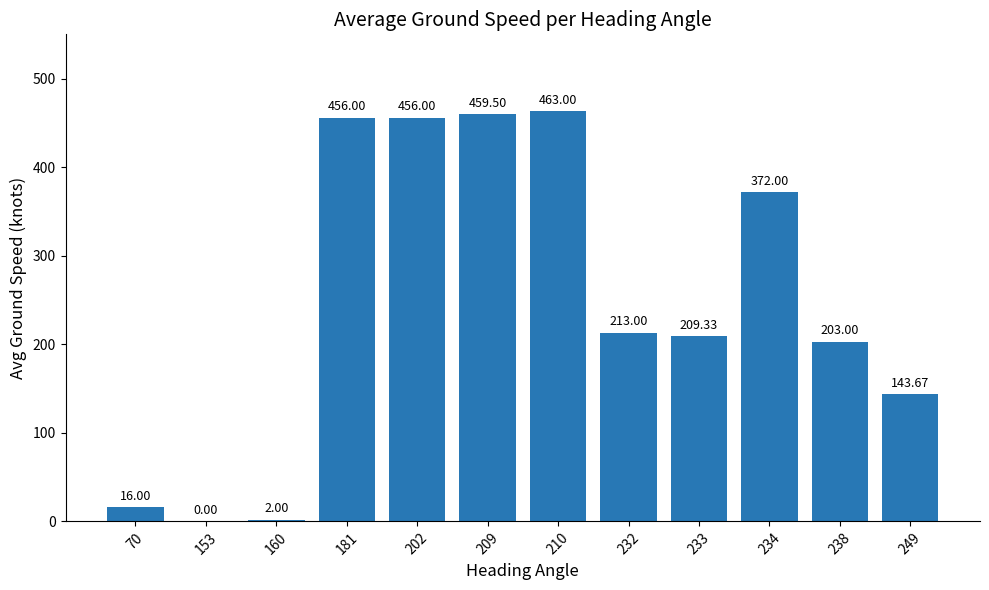

Reading right to left, extract all data points from this chart.

143.7	203.0	372.0	209.3	213.0	463.0	459.5	456.0	456.0	2.0	0.0	16.0